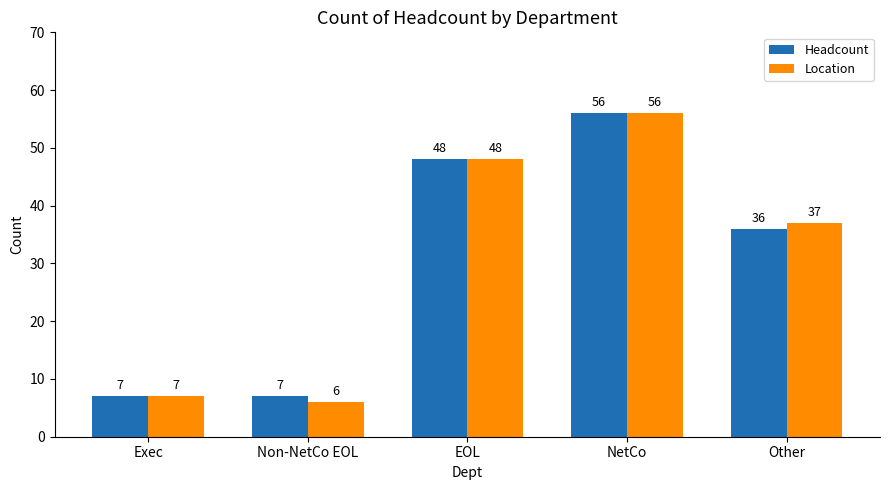

What are all the series names shown in the legend?

Headcount, Location